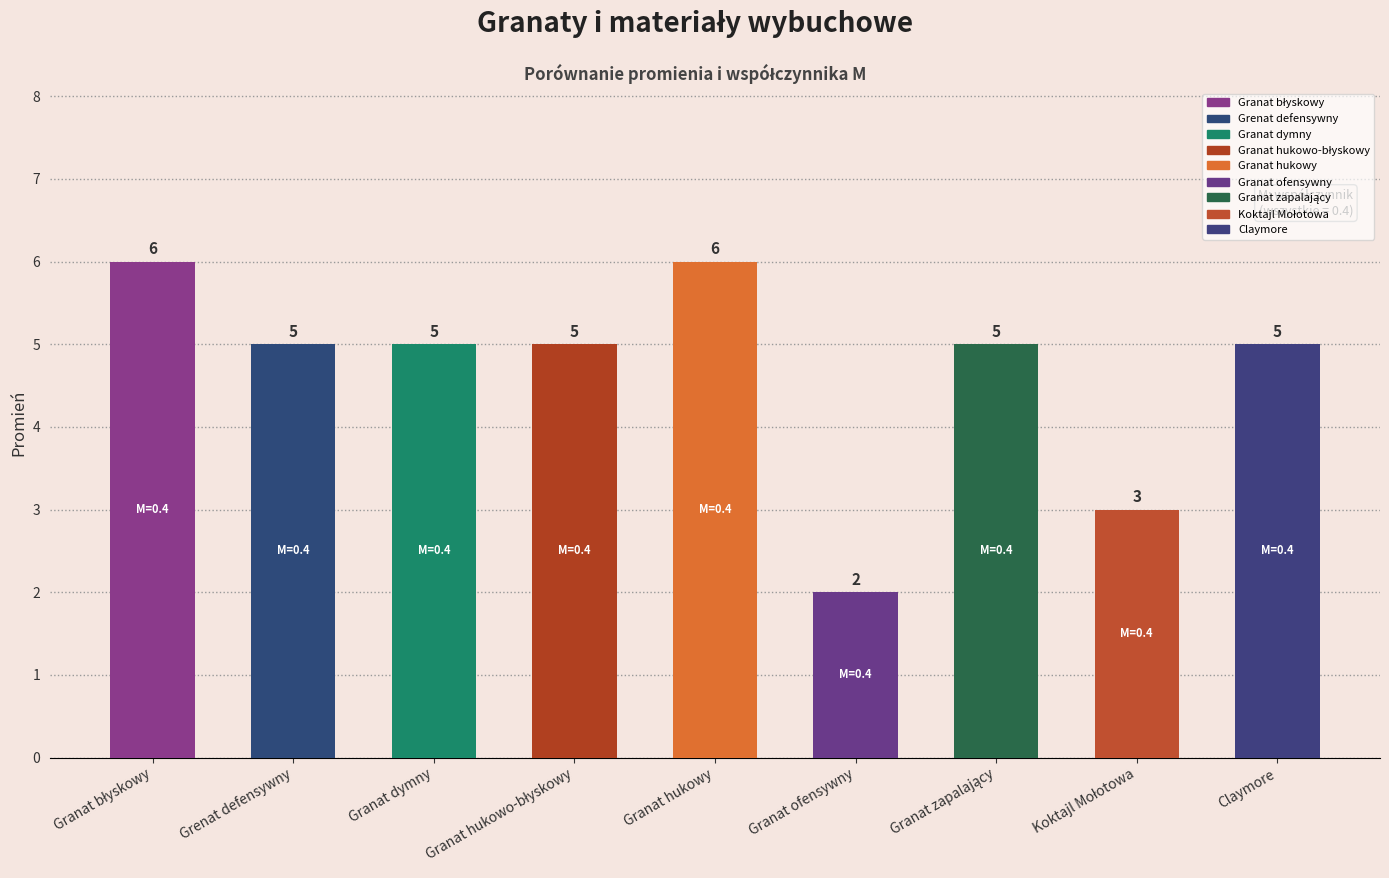

What is the change in value from Grenat defensywny to Granat hukowy?

+1